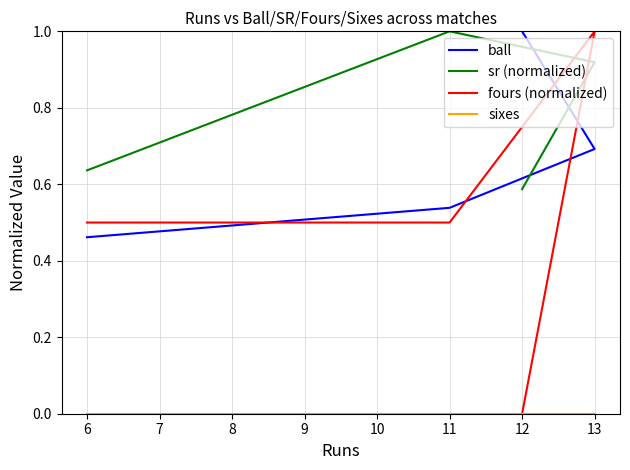

Rank the series by their maximum value, from lowest to highest.

sixes, ball, sr (normalized), fours (normalized)